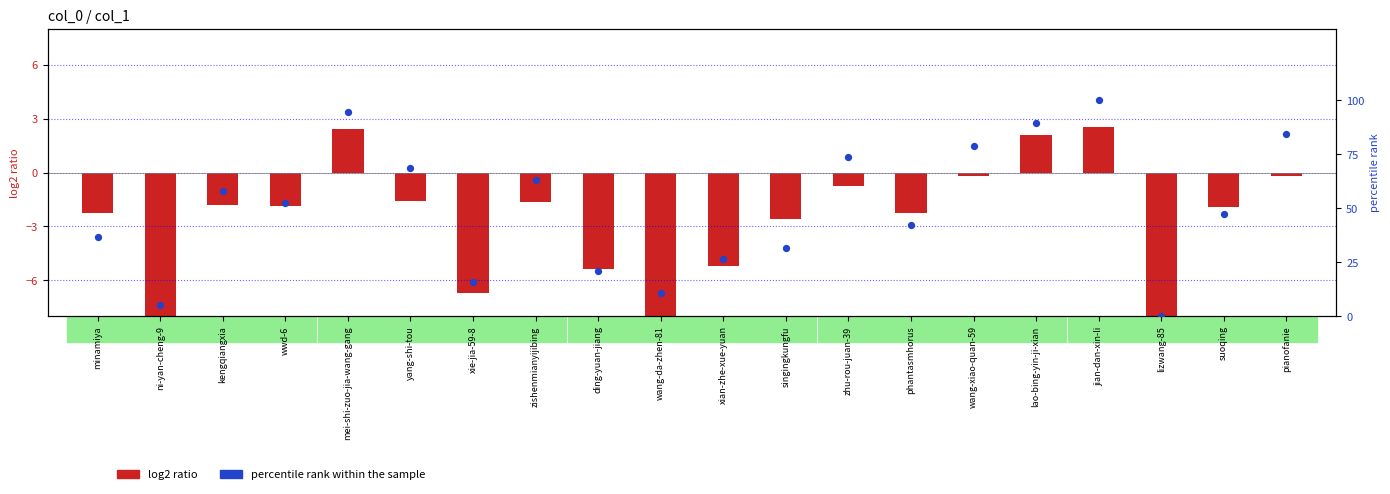

At which category is the sum across all series the highest?

jian-dan-xin-li